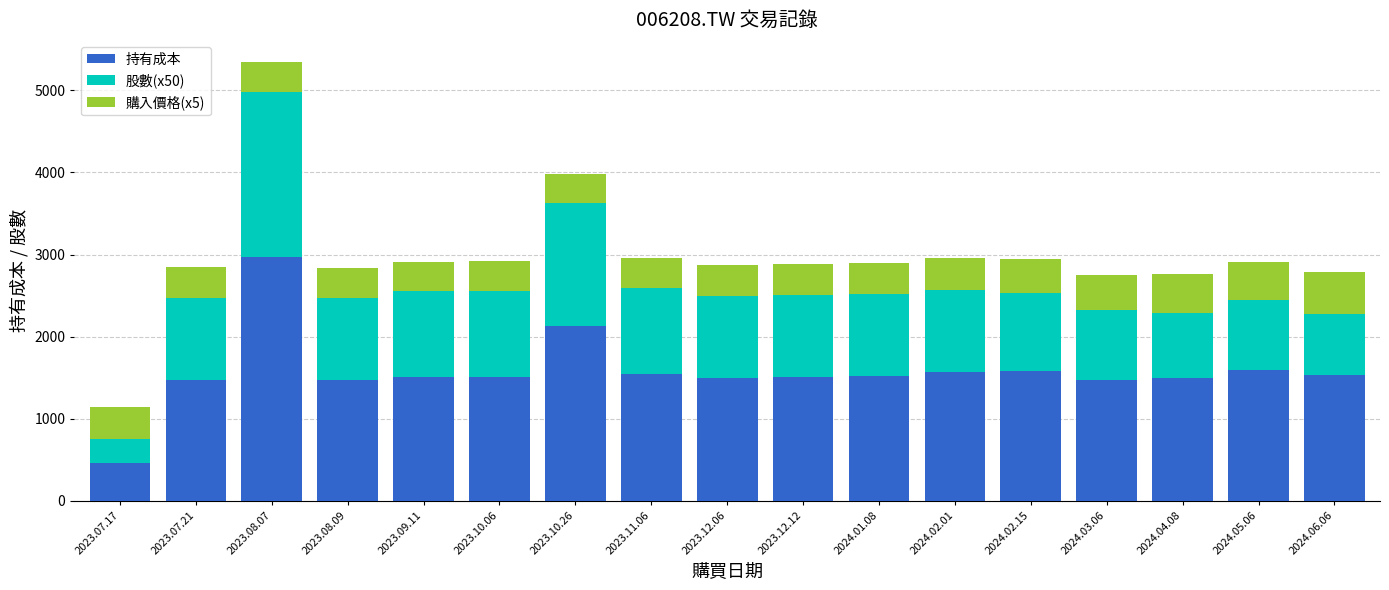

What is the difference between the maximum and second lowest values in the 持有成本 series?

1504.0